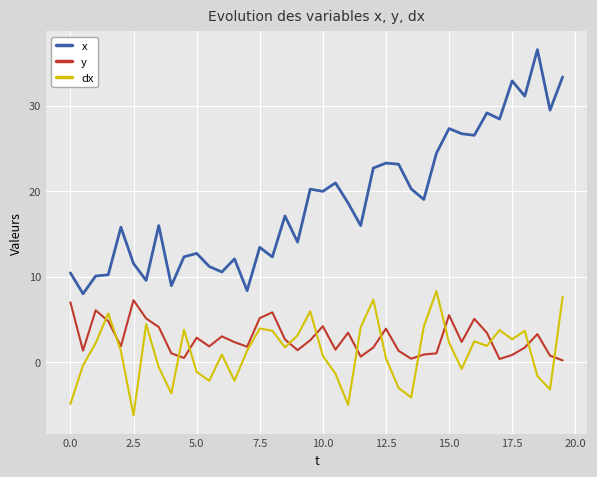

What is the minimum value shown in the chart?

-6.2